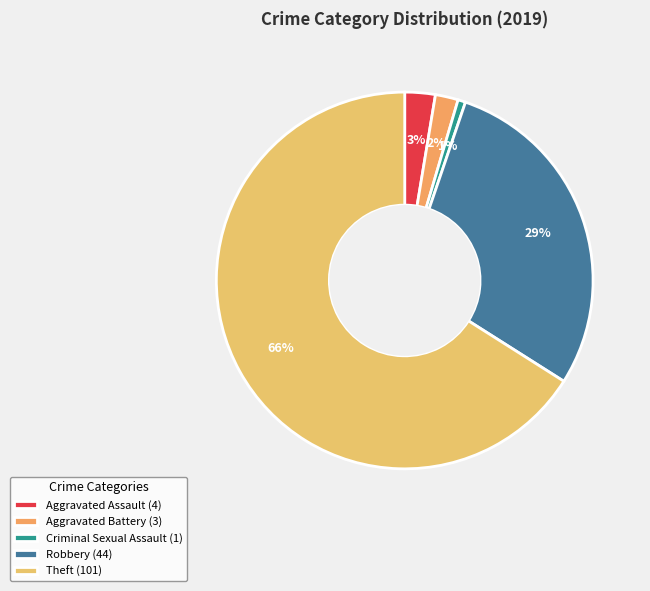

Which category accounts for the majority?

Theft